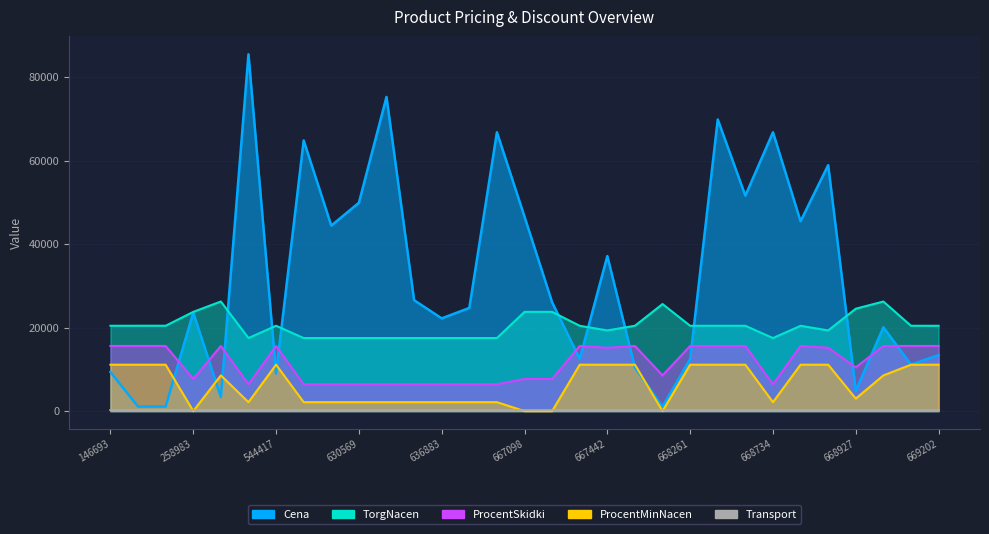

After their last crossing, which series has the higher values: ProcentMinNacen or Cena?

Cena